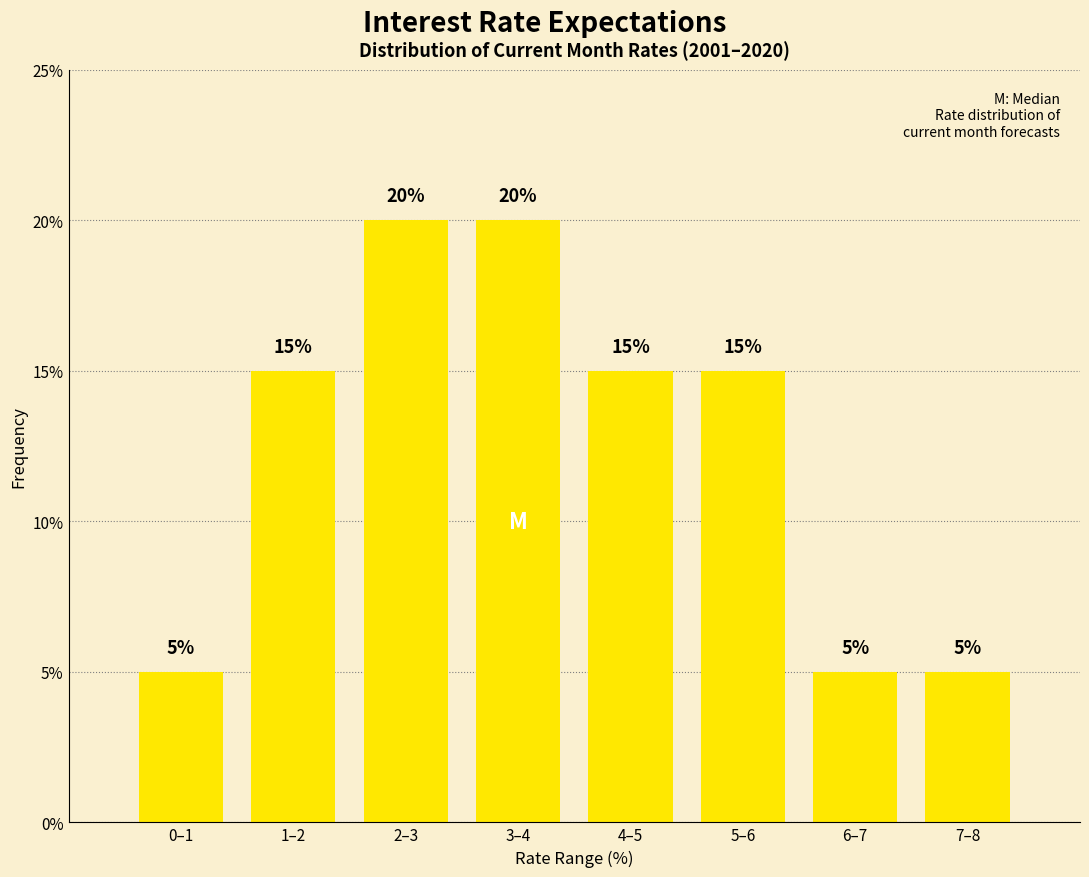

Reading left to right, list all the values displayed in this chart.

5	15	20	20	15	15	5	5